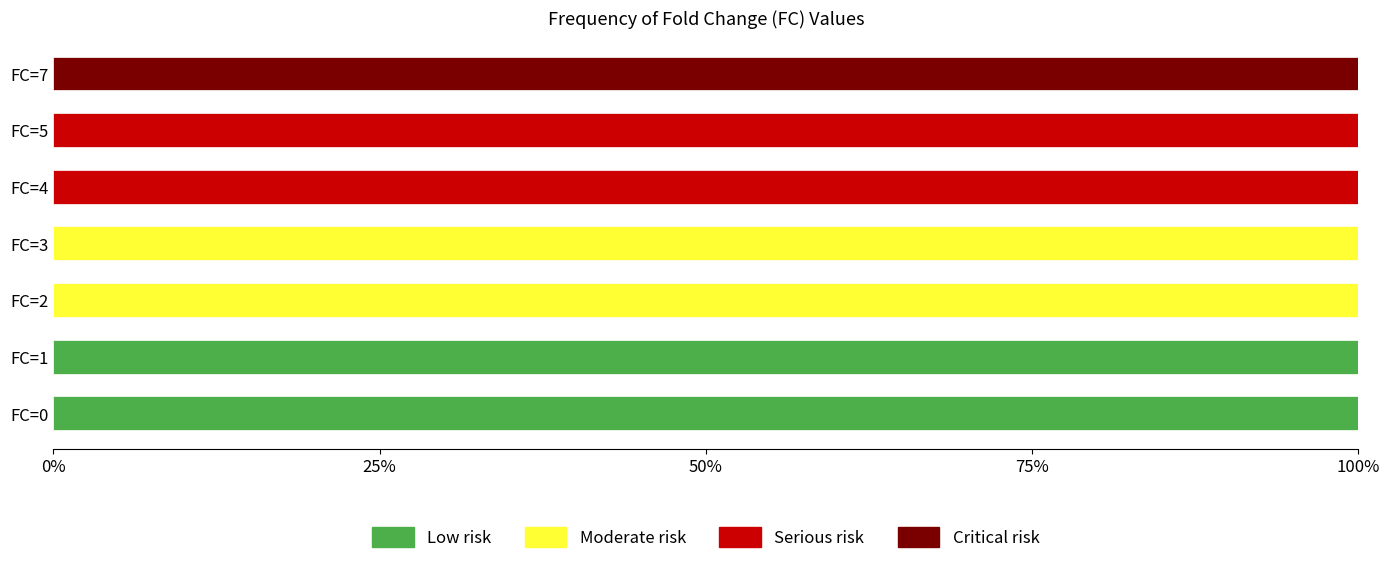

What is the sum of all Low risk values?

200